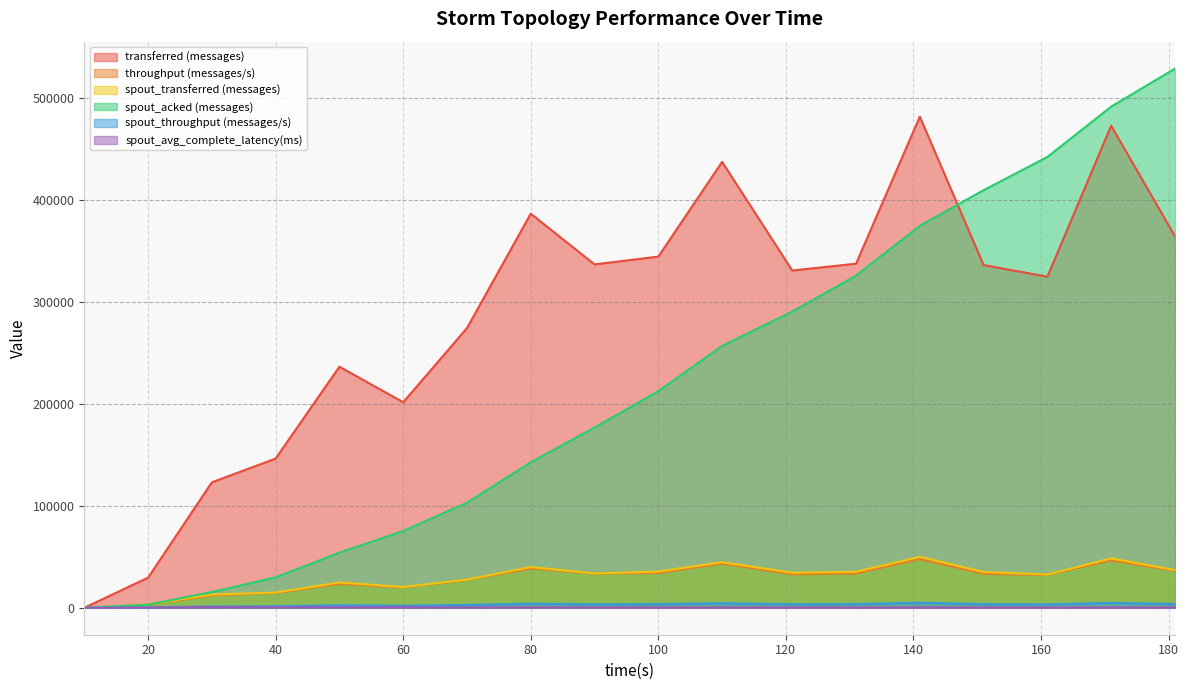

What is the value of the transferred (messages) point at the 17th from the left?

472520.0